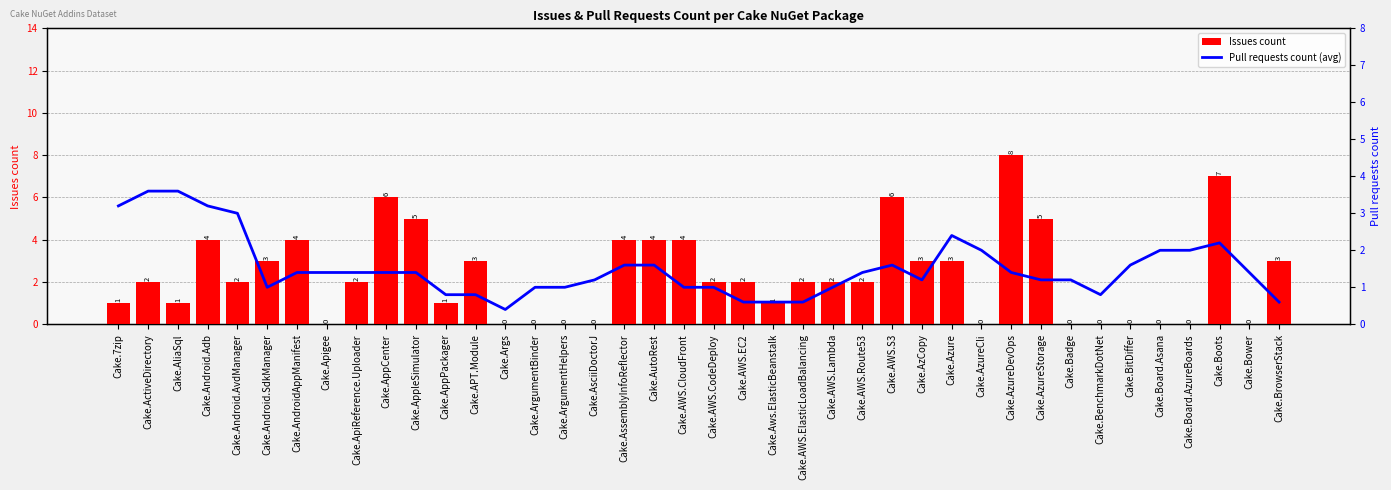

What is the total value across all series at Cake.AWS.Lambda?

3.0